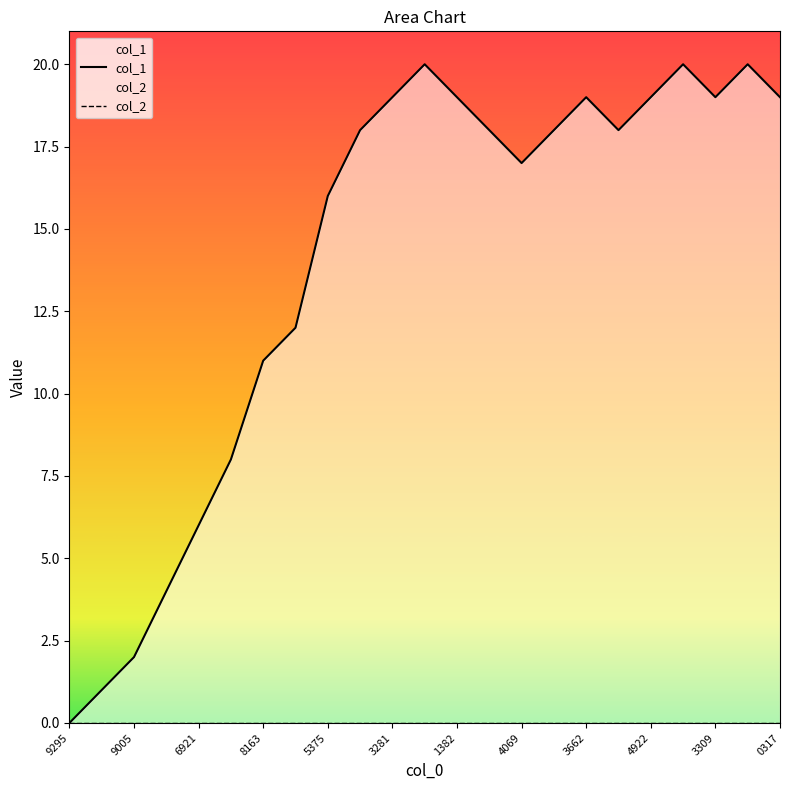

Which series has the largest total across all categories?

col_1